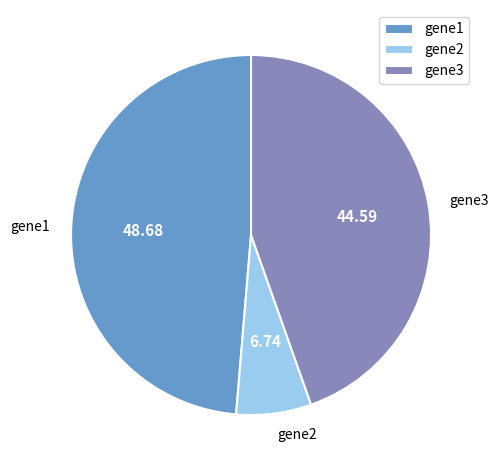

Is there any slice that represents more than half of the pie?

No